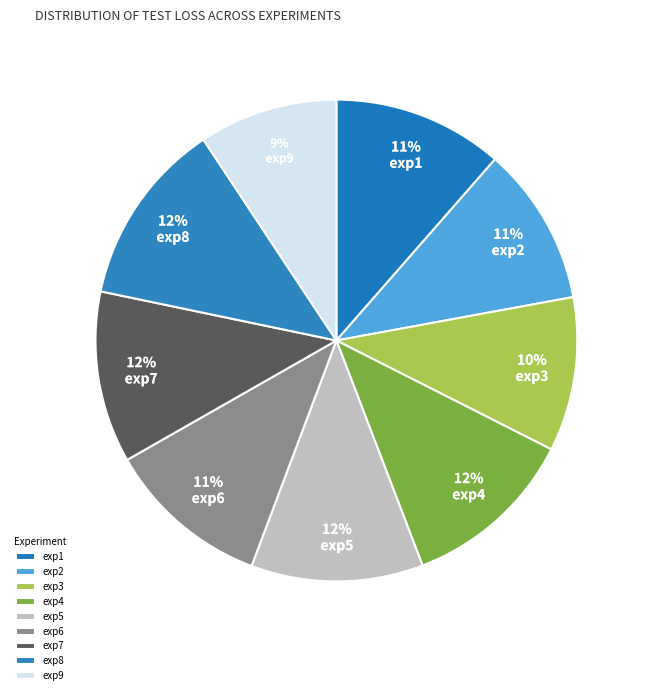

How many slices are in this pie chart?

9